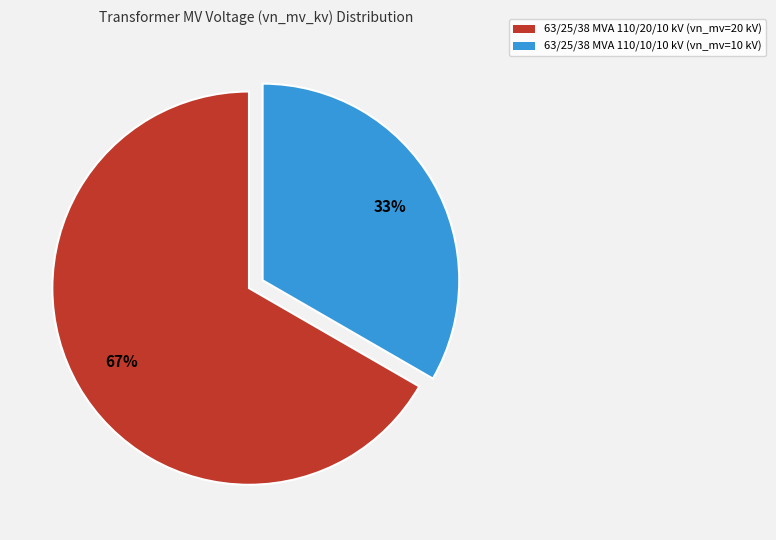

To the nearest percent, what is the combined percentage of 63/25/38 MVA 110/10/10 kV and 63/25/38 MVA 110/20/10 kV?

100%